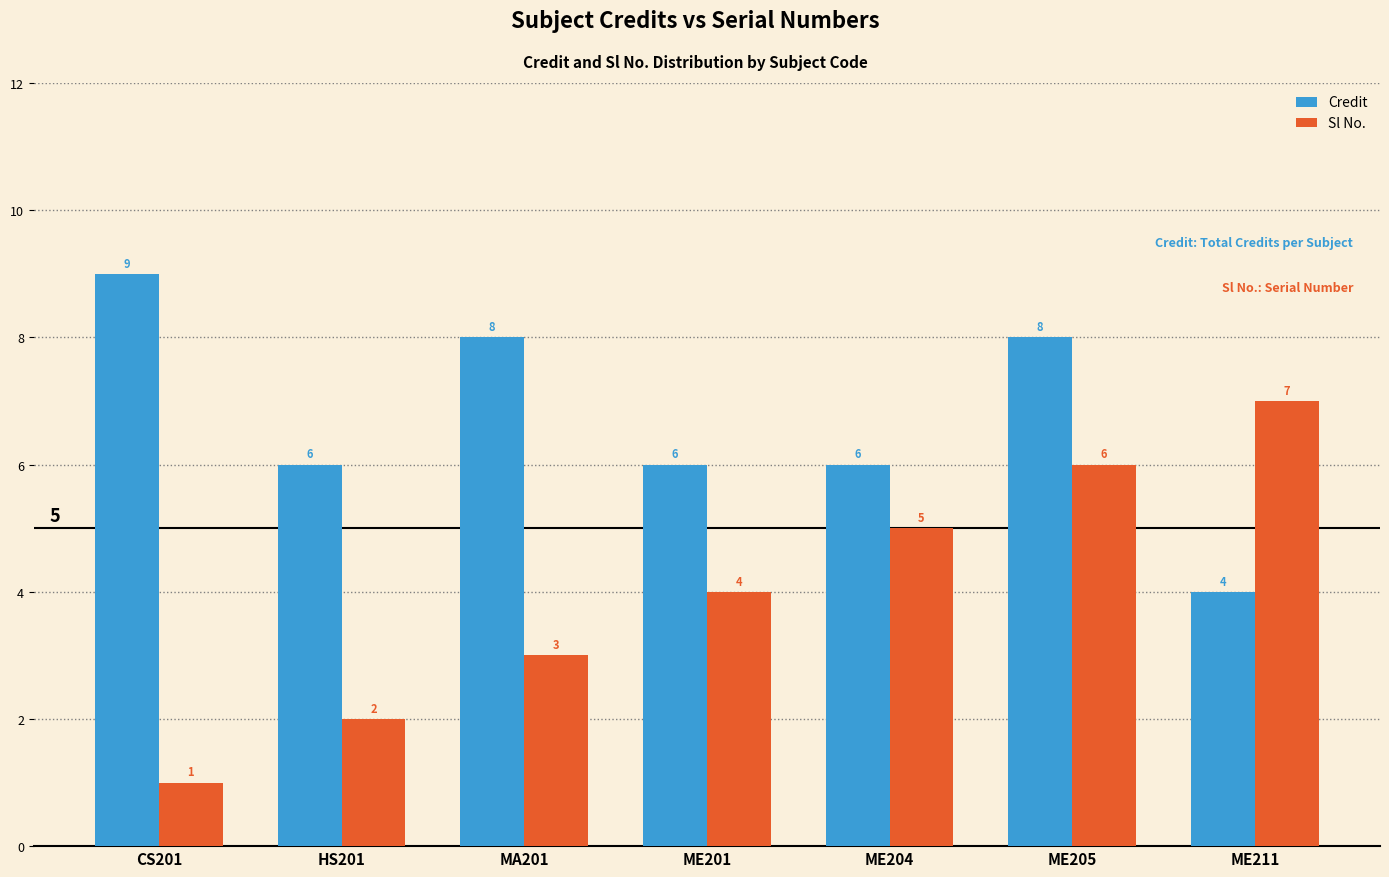

What is the difference between the maximum and minimum values in the Sl No. series?

6